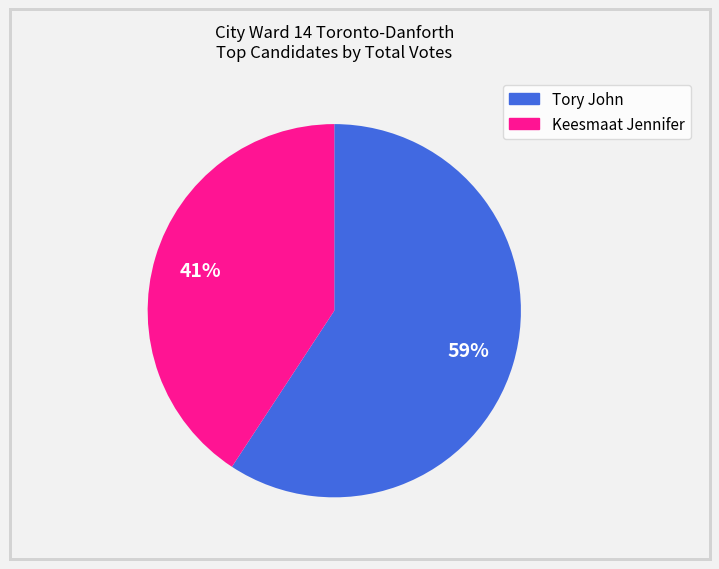

Which has a higher value, Keesmaat Jennifer or Tory John?

Tory John